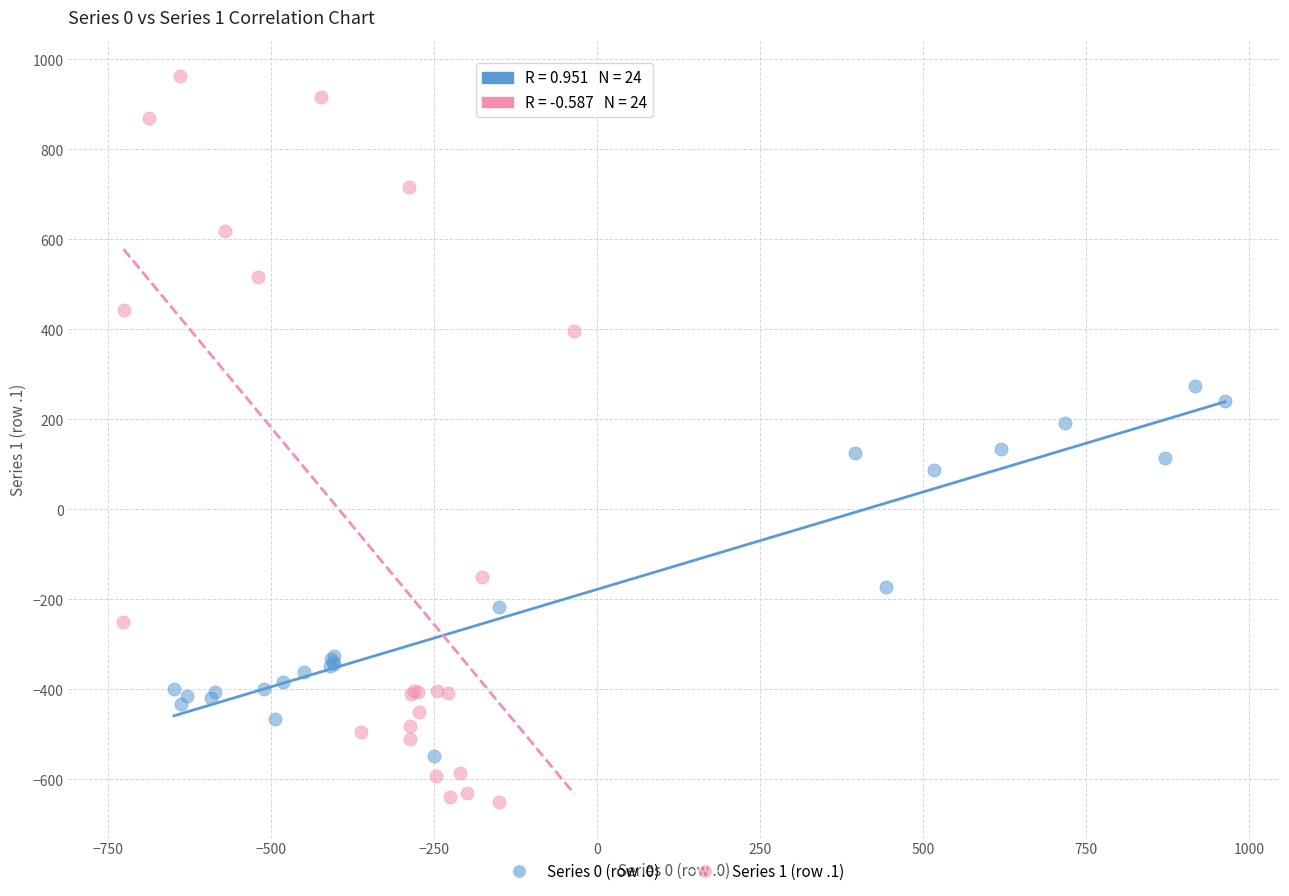

Which series has the widest spread of Y values?

Series 1 (row .1)